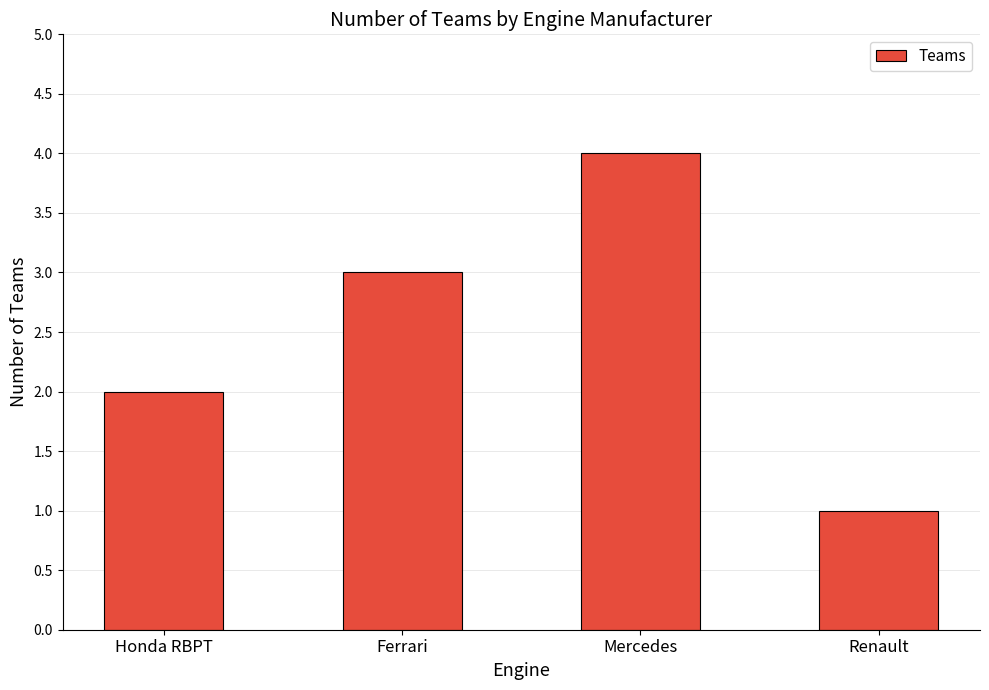

What value does the data have at Ferrari?

3